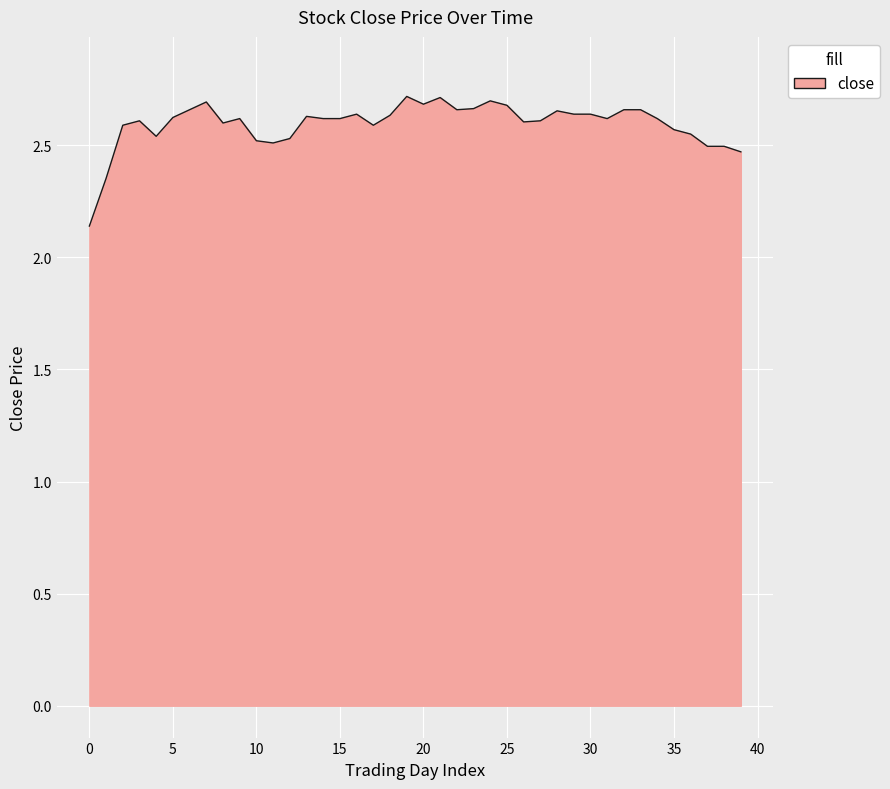

How many lines are shown in the chart?

1